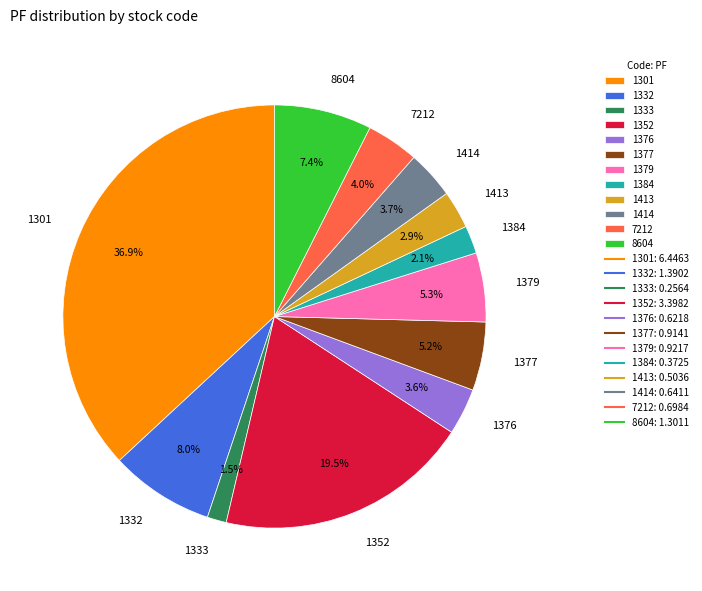

What is the largest slice in the pie chart?

1301